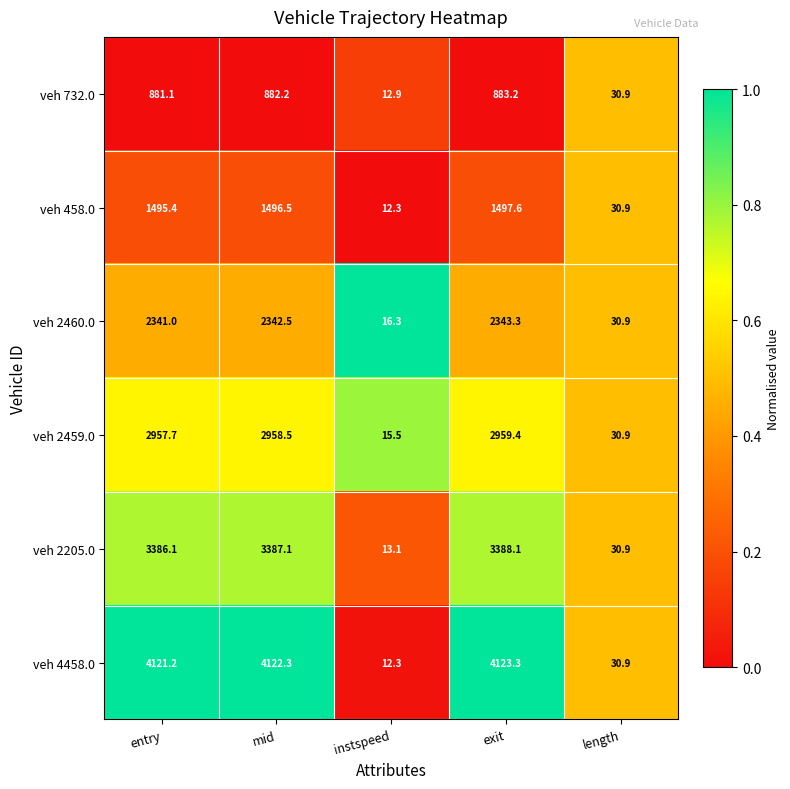

At how many categories does at least one series exceed 2112?

3